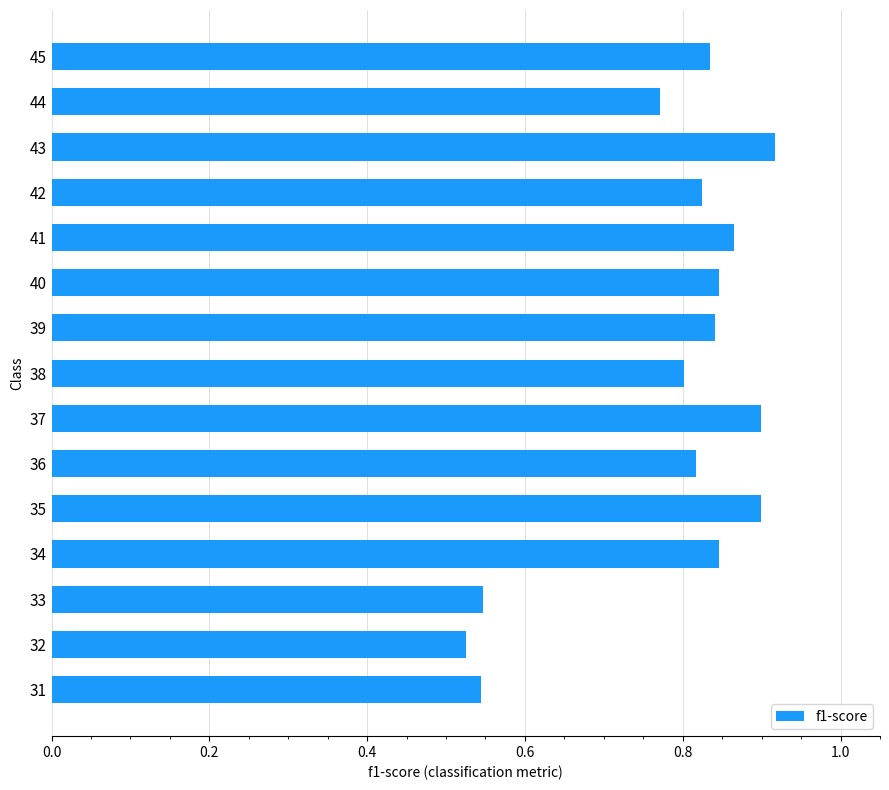

Between 38 and 43, which is larger?

43